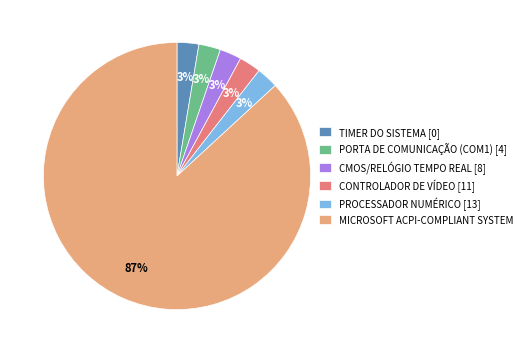

Approximately how many times larger is the value at PROCESSADOR NUMÉRICO [13] compared to PORTA DE COMUNICAÇÃO (COM1) [4]?

1.0